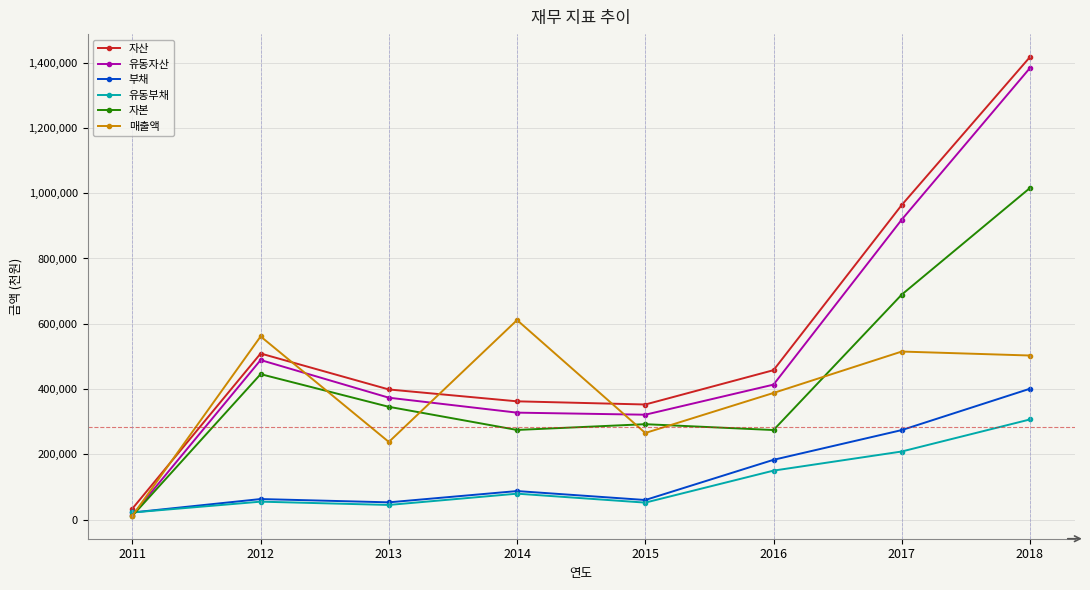

What is the approximate value of 부채 at 2015, to the nearest 50?

60300